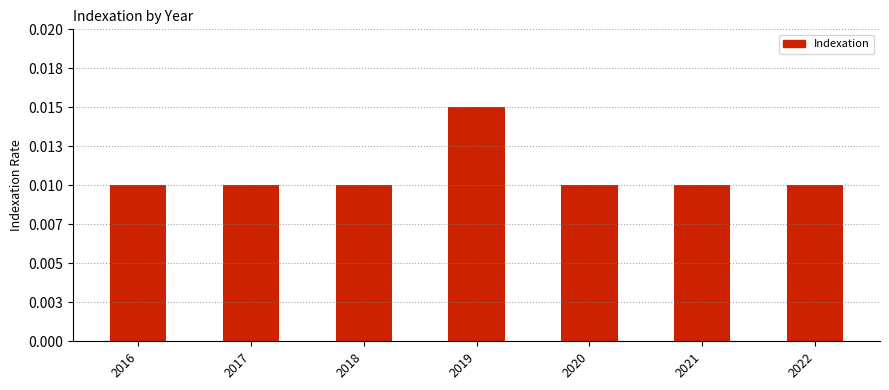

Rank the categories by value from highest to lowest.

2019, 2016, 2017, 2018, 2020, 2021, 2022